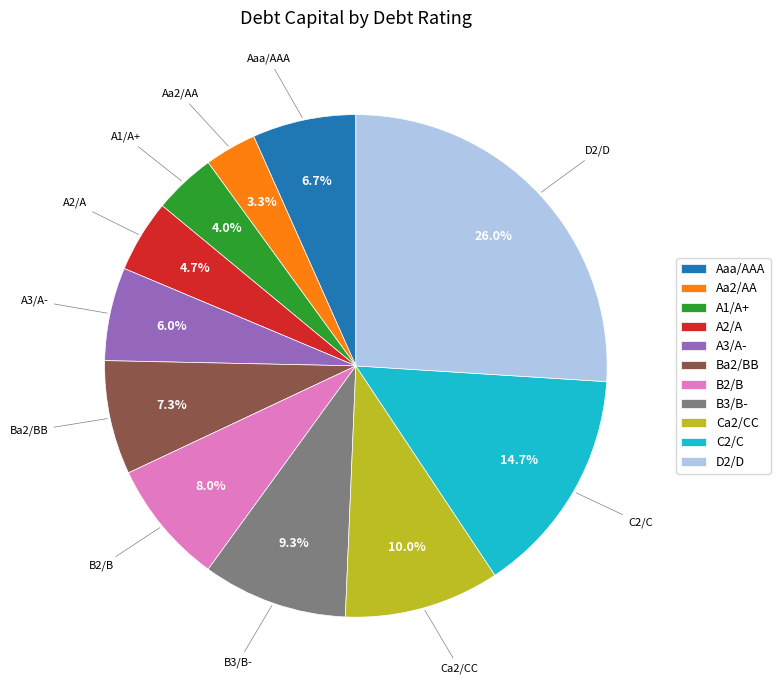

True or false: Aaa/AAA accounts for 7% of the total.

True